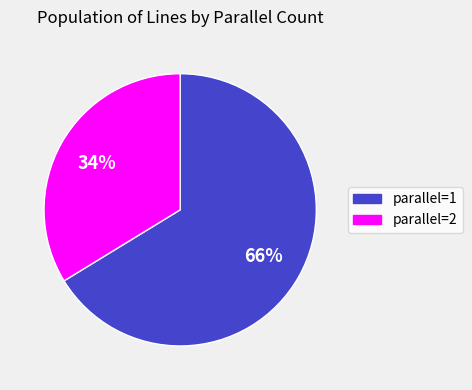

To the nearest percent, what is the average slice percentage?

50%